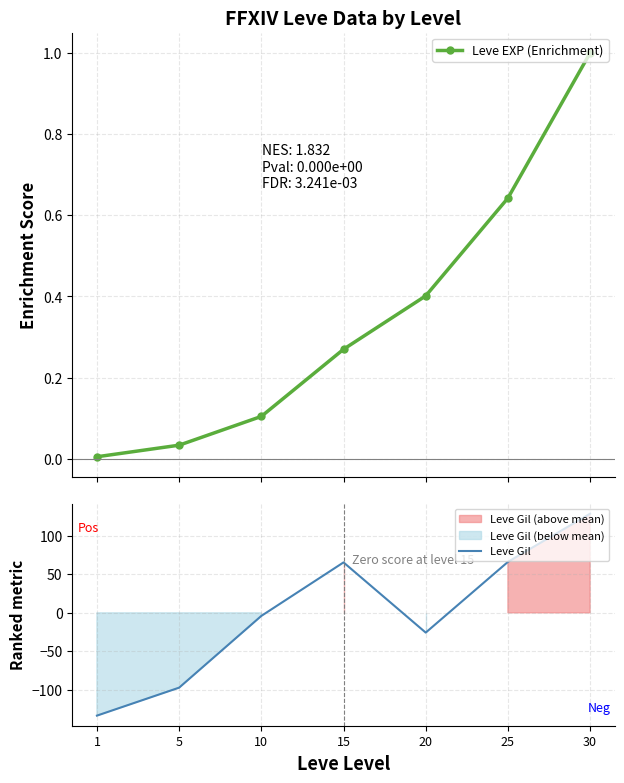

Where do Leve EXP (Enrichment) and Leve Gil first cross each other?

10 and 15